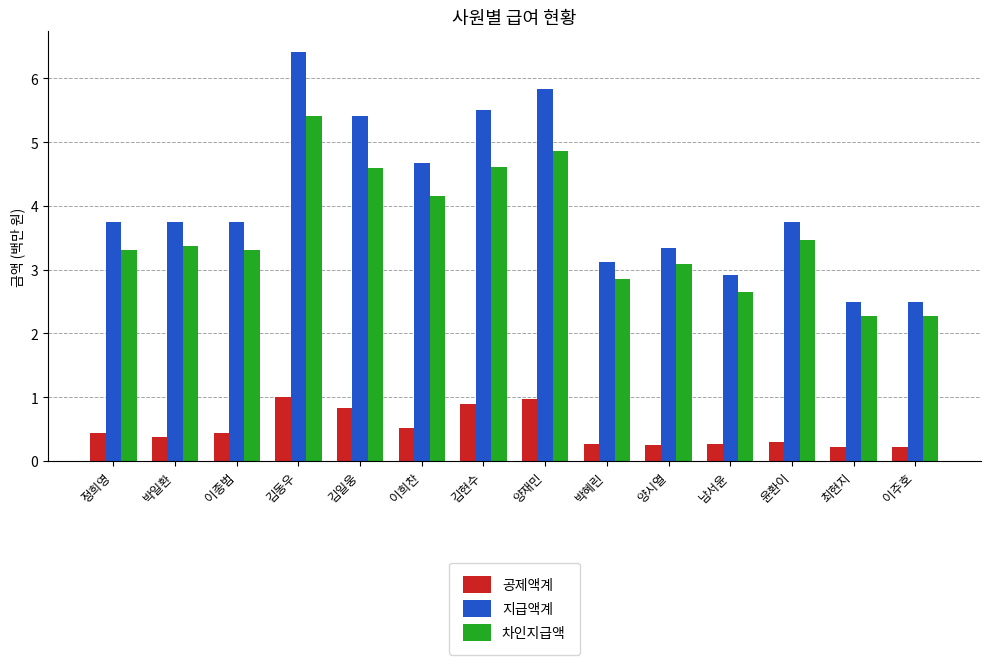

What position from the left is 이희찬?

6